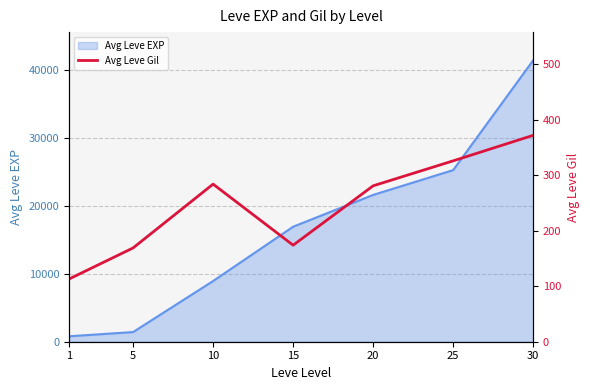

The value of Avg Leve EXP at 30 is 41410. True or false?

True